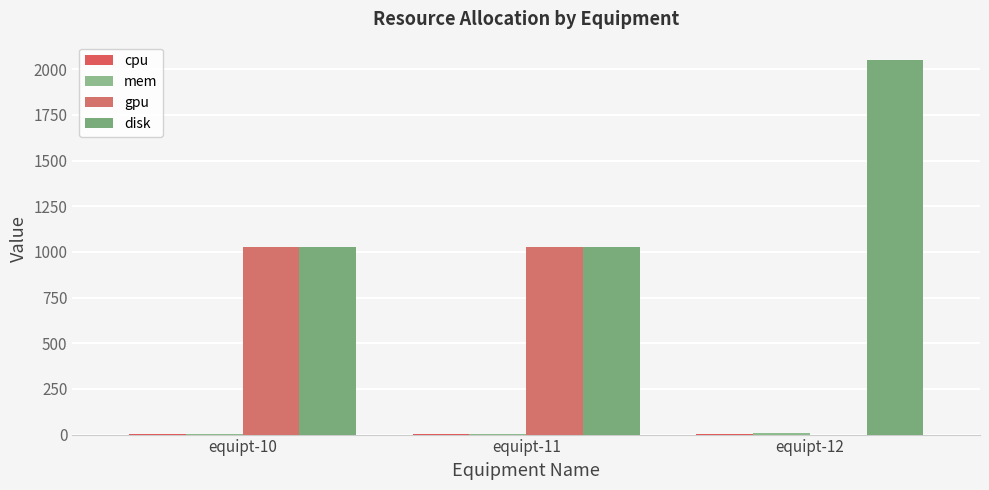

The mem series shows 4 at equipt-10. True or false?

True